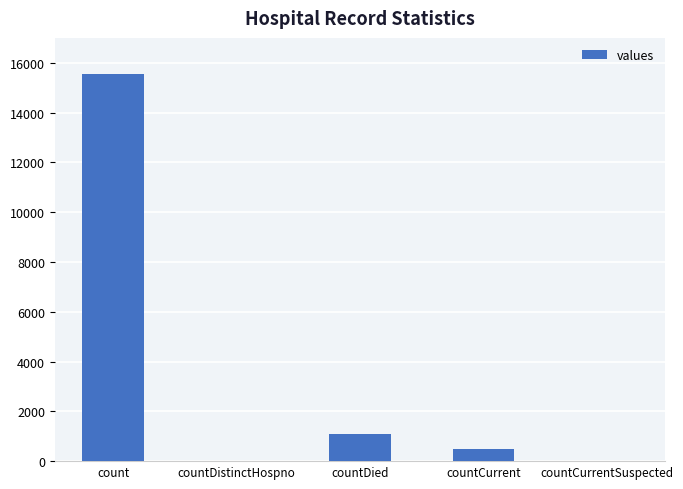

What is the sum of the values at countCurrent and countCurrentSuspected?

486